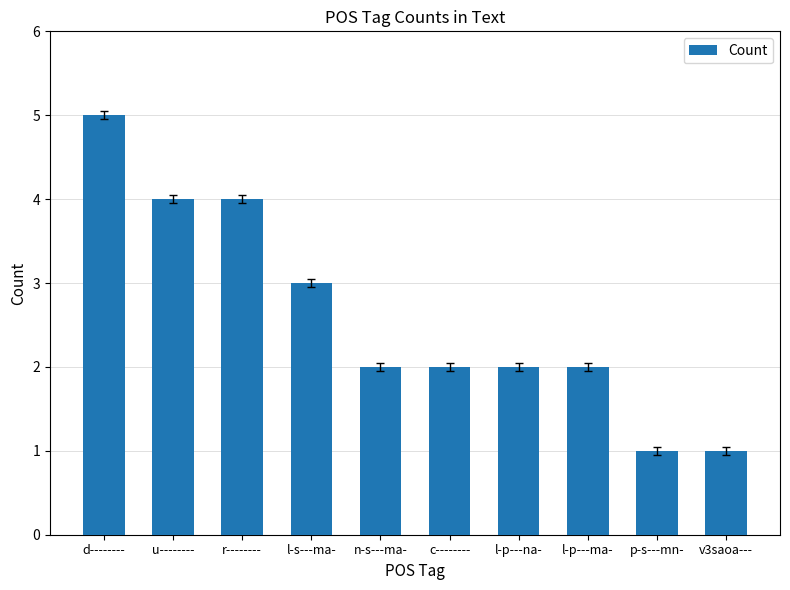

The value at v3saoa--- is 1. True or false?

True